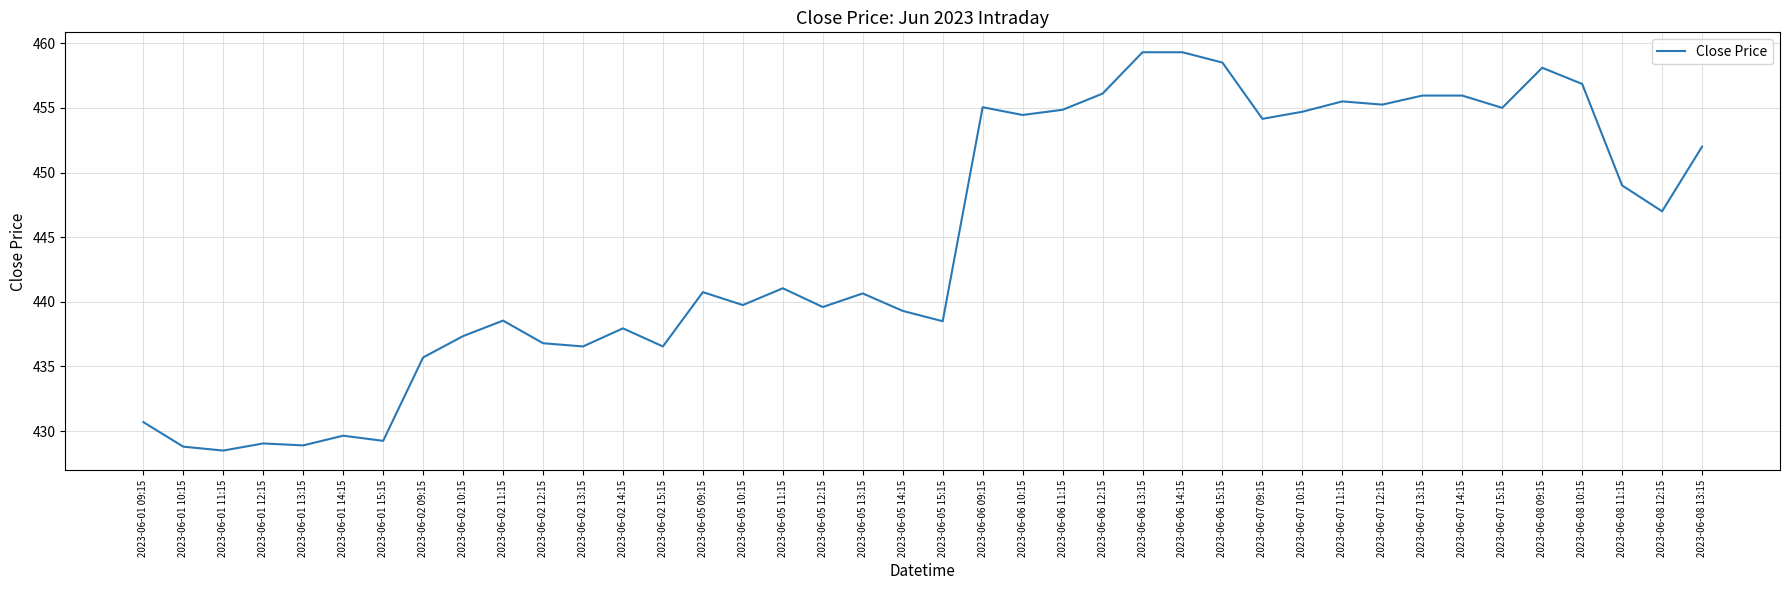

What is the greatest value displayed?

459.3